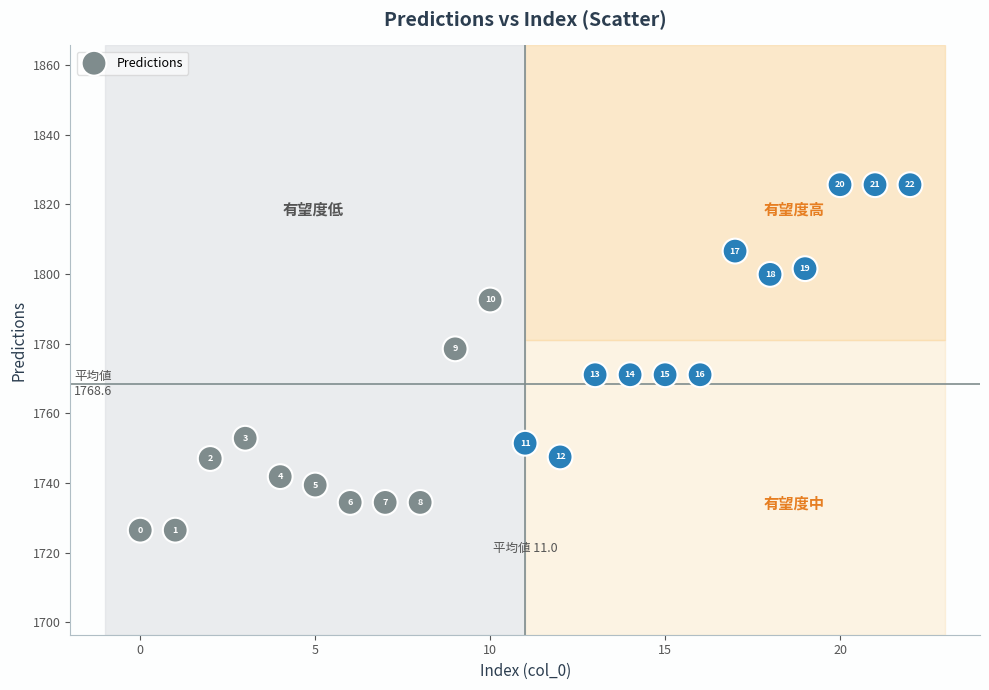

What Y value in the scatter plot is closest to 1776?

1778.5